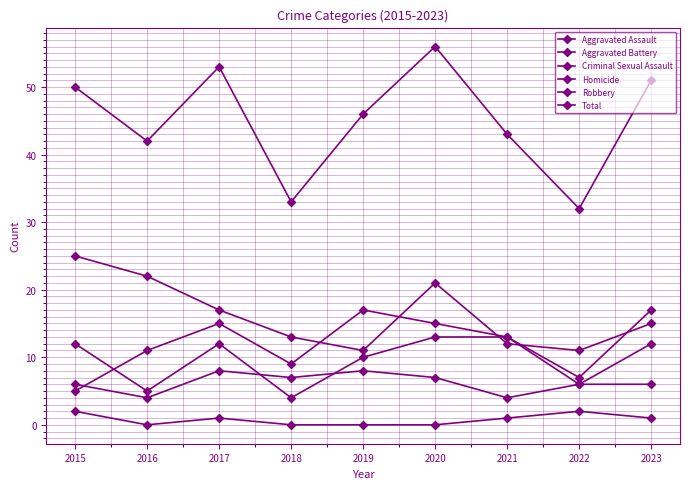

What is the difference between the highest and lowest values at 2020?

56